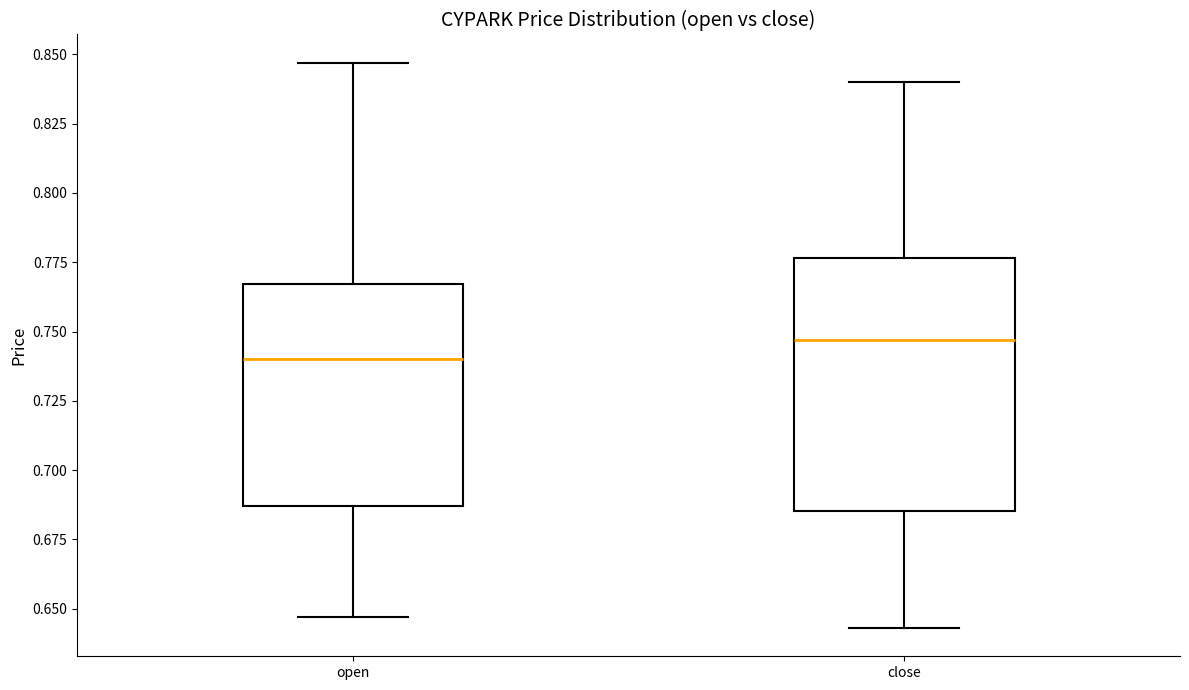

Reading left to right, read every box against the y-axis: the position of its median line, the range the box covers, and the ends of its whiskers. The values are not printed on the chart, so give them approximately, as read against the axis.

open: median 0.740, box 0.685 to 0.765, whiskers 0.645 to 0.845
close: median 0.745, box 0.685 to 0.775, whiskers 0.645 to 0.840